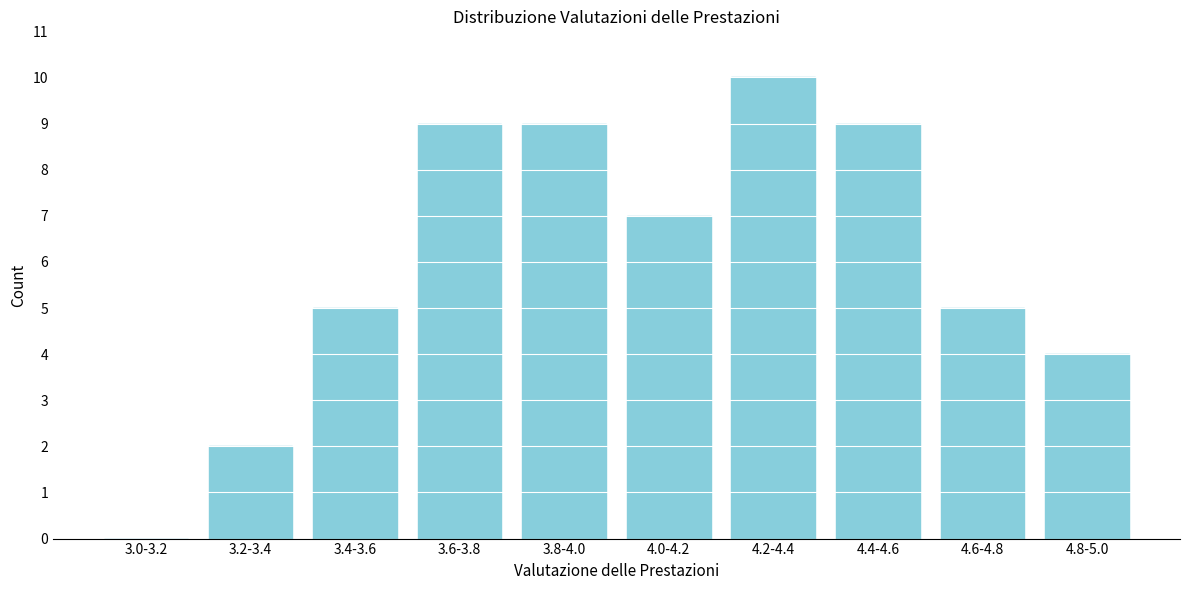

Reading right to left, transcribe all the data shown in this chart.

4.8-5.0=4	4.6-4.8=5	4.4-4.6=9	4.2-4.4=10	4.0-4.2=7	3.8-4.0=9	3.6-3.8=9	3.4-3.6=5	3.2-3.4=2	3.0-3.2=0